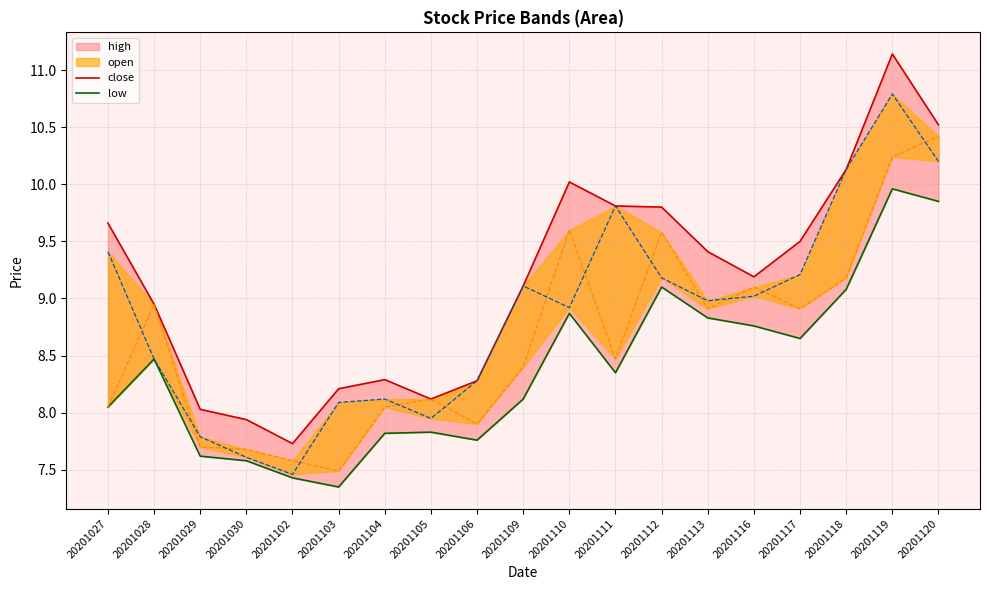

How many data points in close are above 9?

11